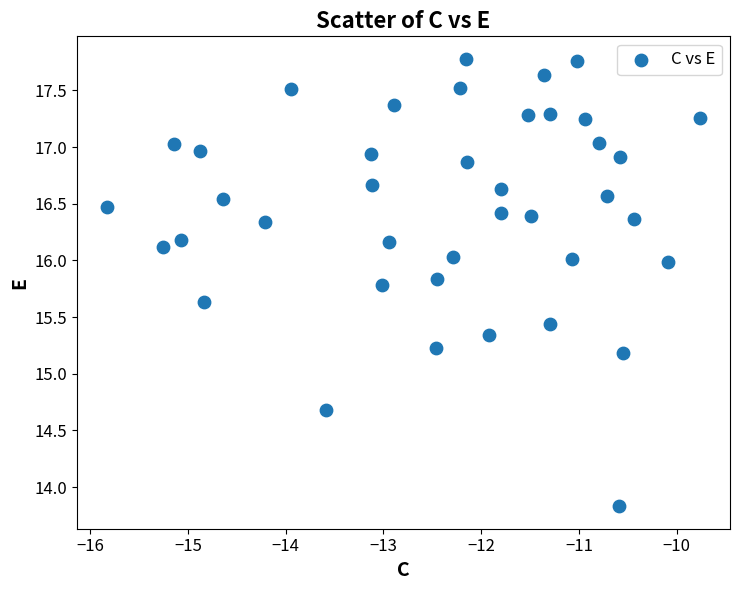

What Y value in the scatter plot is closest to 15?

15.2